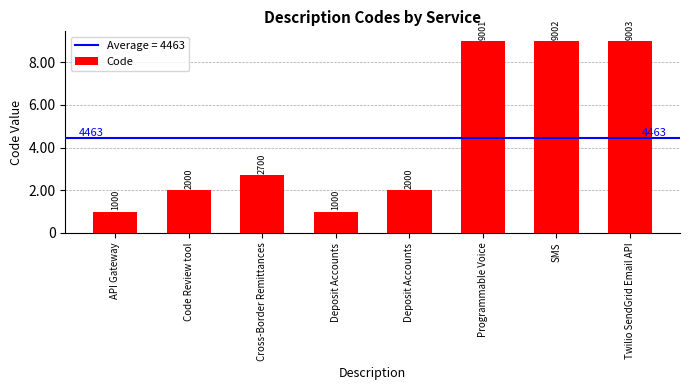

Does the chart contain any negative values?

No